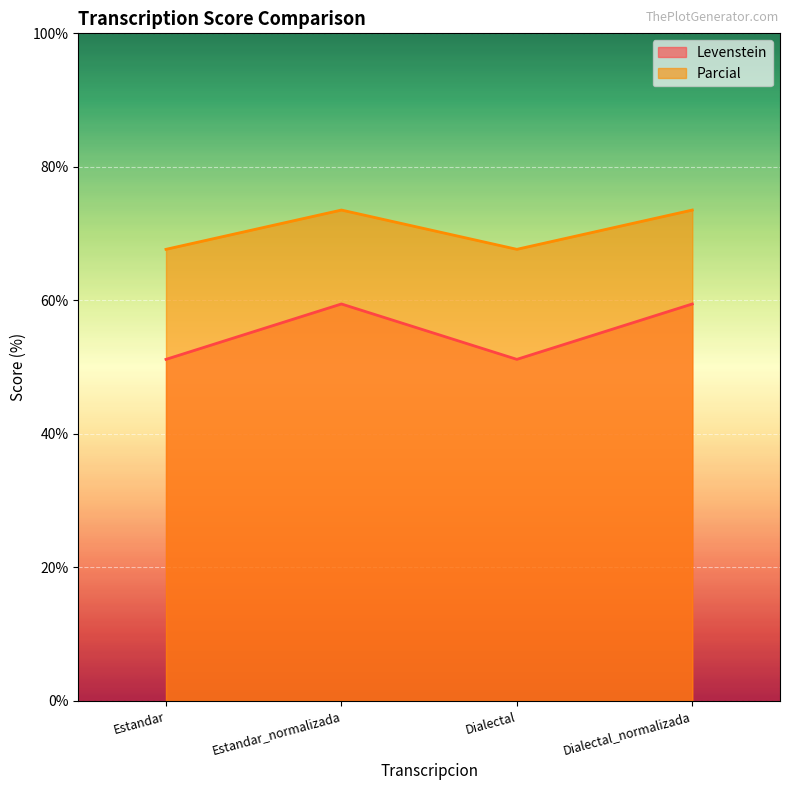

How many values in the Levenstein series are below 59?

2